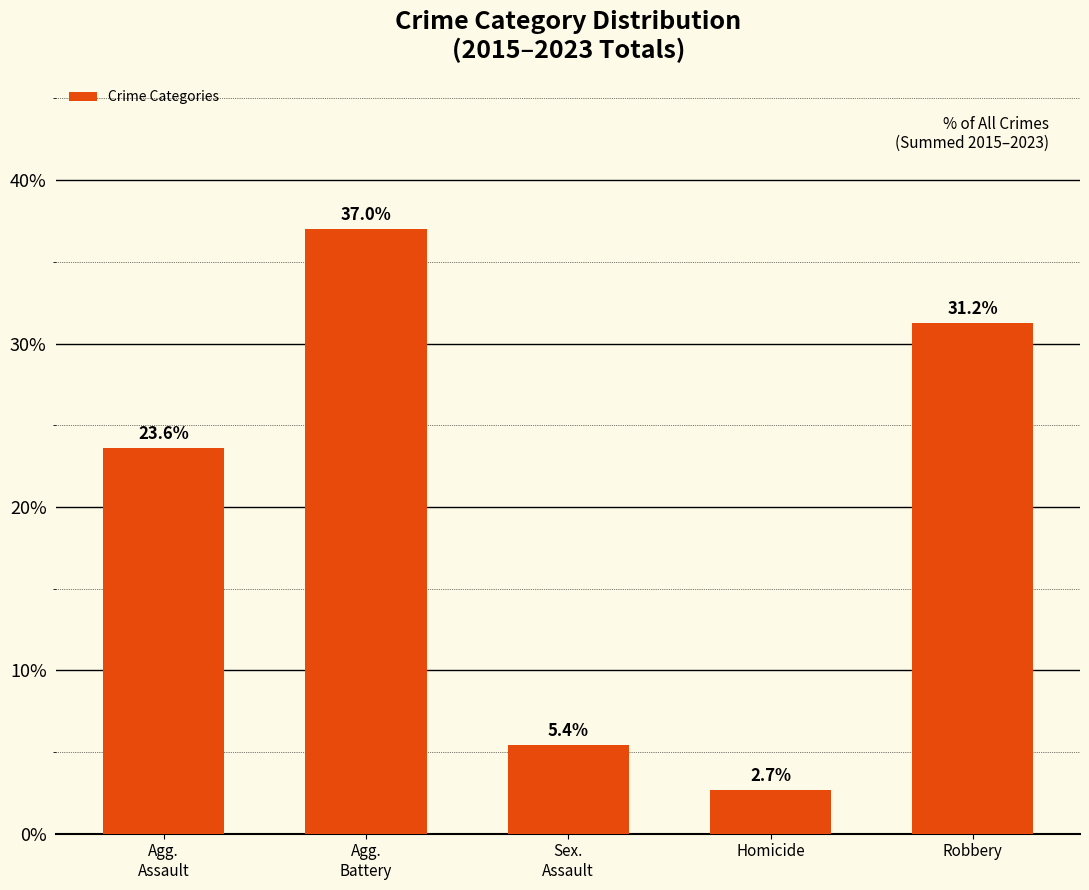

Reading left to right, what are all the values shown in this chart?

Agg.
Assault=23.6	Agg.
Battery=37.0	Sex.
Assault=5.4	Homicide=2.7	Robbery=31.2